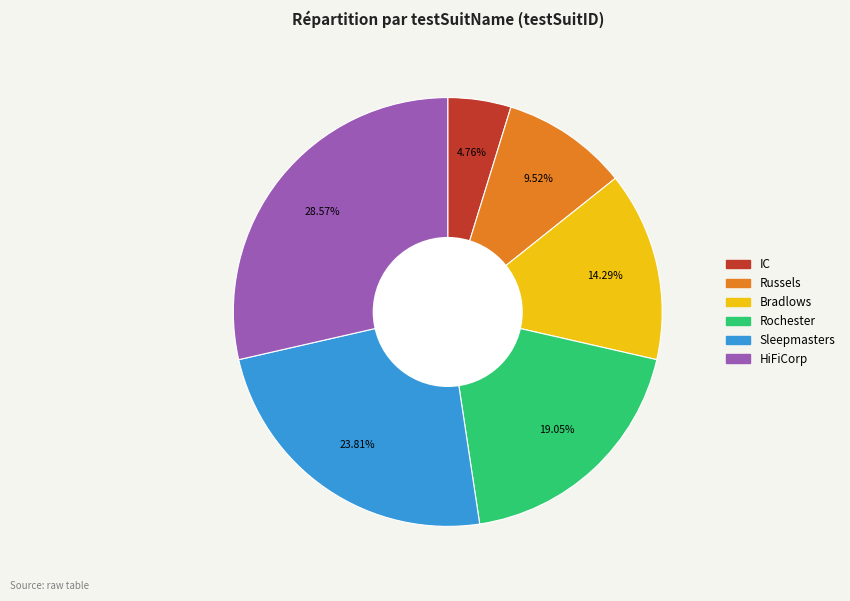

How many segments does this pie chart have?

6